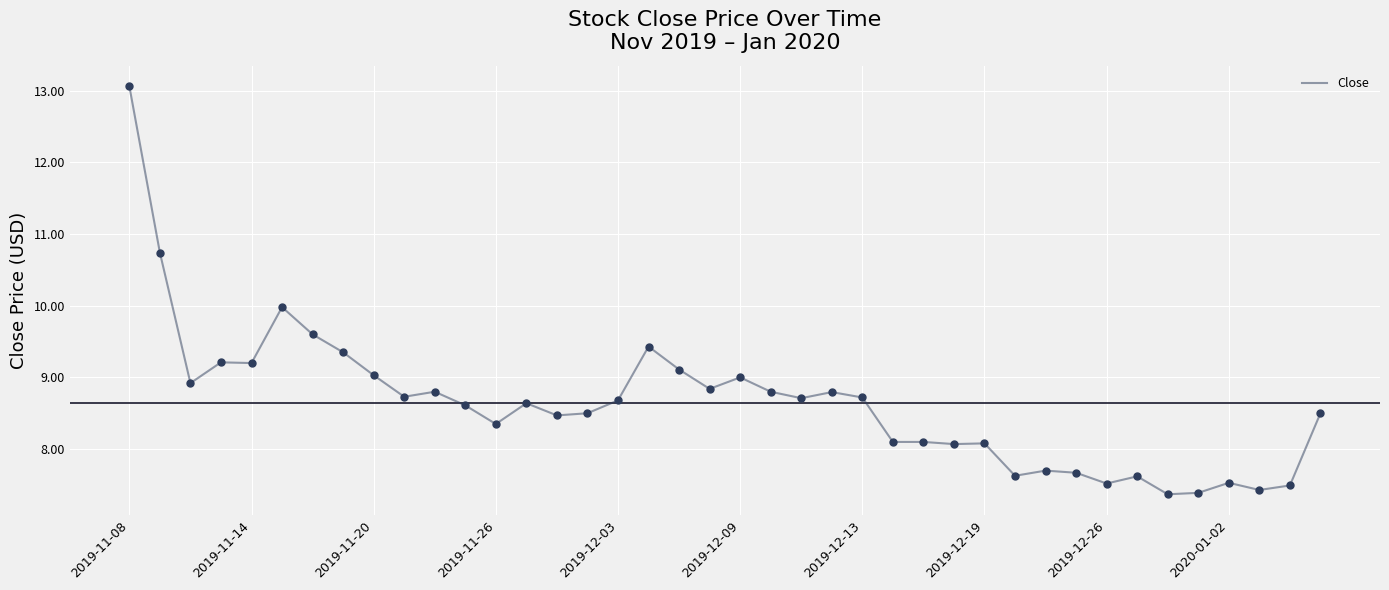

What is the smallest value displayed?

7.4